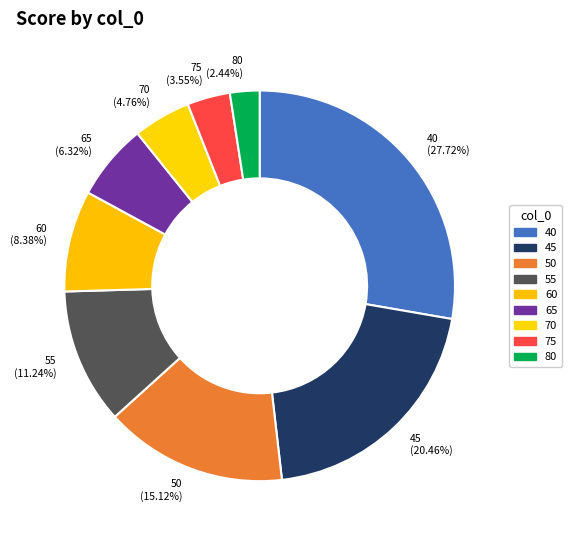

Which slice is the smallest?

80